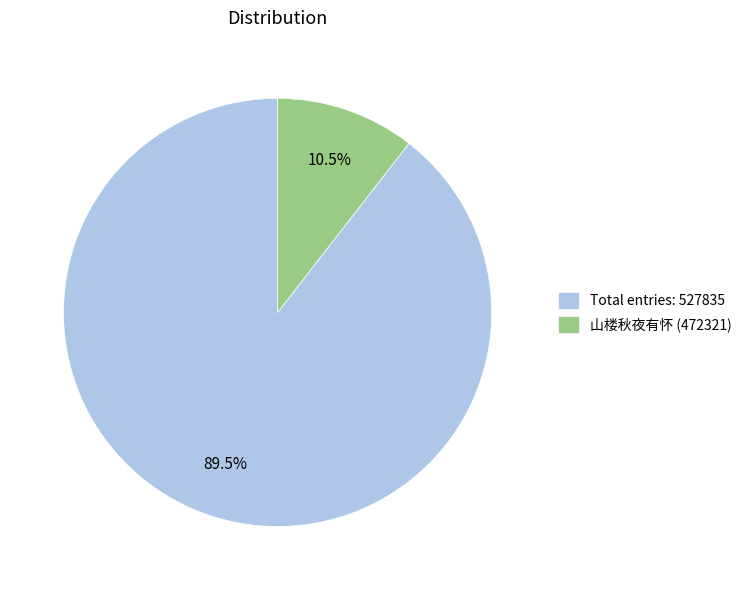

What percentage do 山楼秋夜有怀 (472321) and Total entries: 527835 together represent?

100.0%